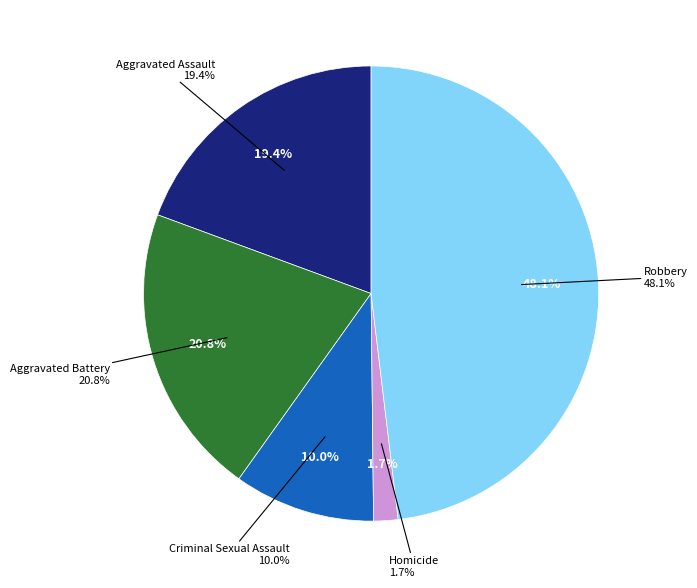

Is there a majority slice in this chart?

No